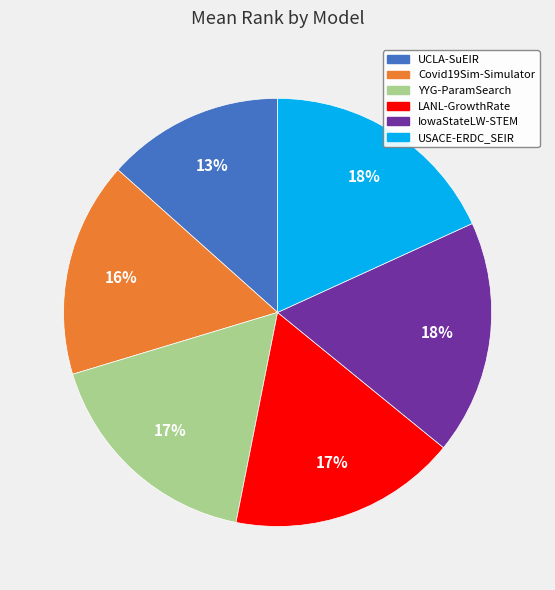

What percentage is the Covid19Sim-Simulator slice, to the nearest percent?

16%